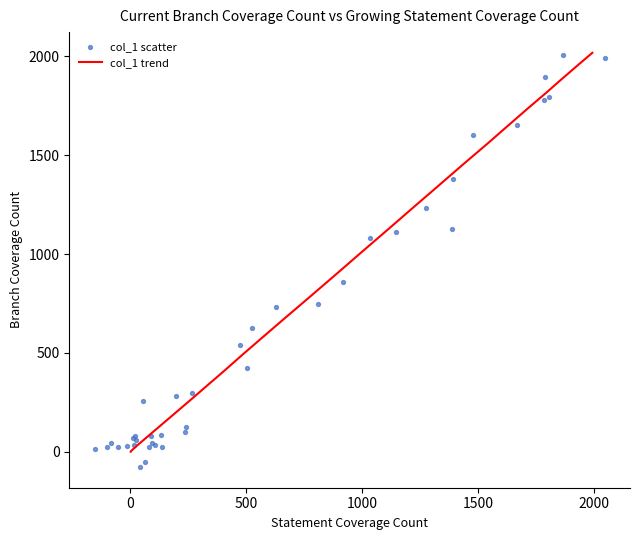

What are all the series names shown in the legend?

col_1 trend, col_1 scatter